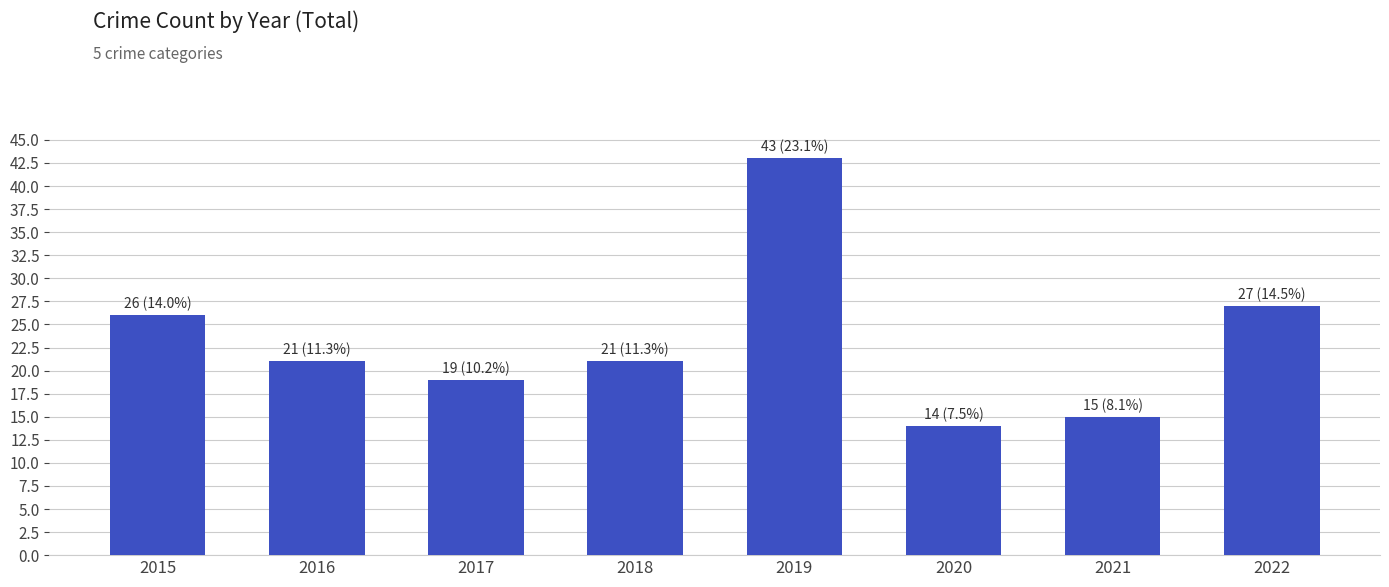

What is the approximate value at 2016, to the nearest 5?

20